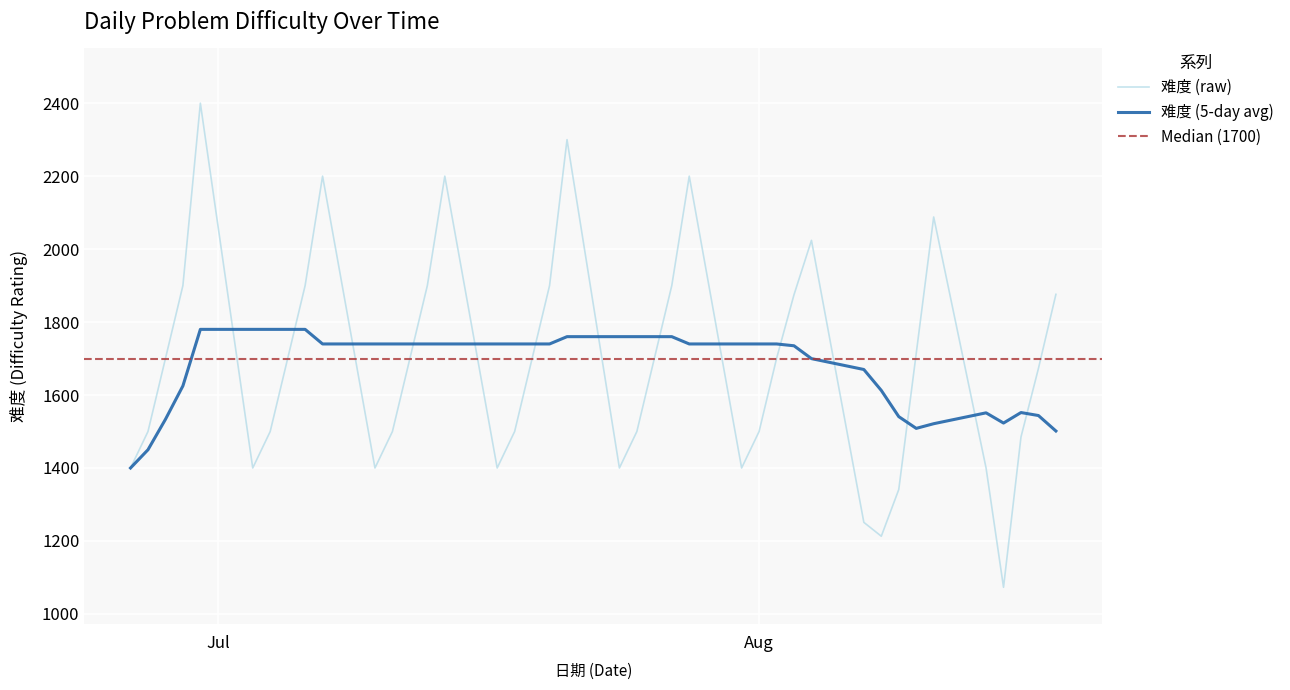

What is the change in value from 2023-08-09 to 2023-07-04?

+159